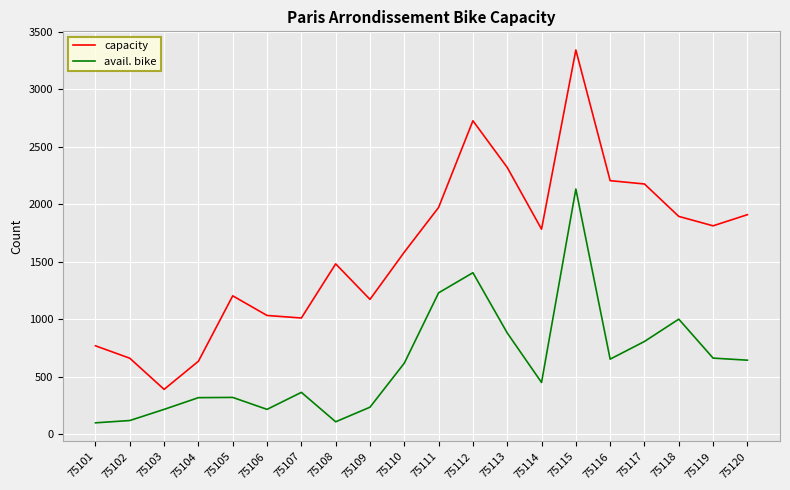

The value of avail. bike at 75108 is 107. True or false?

True